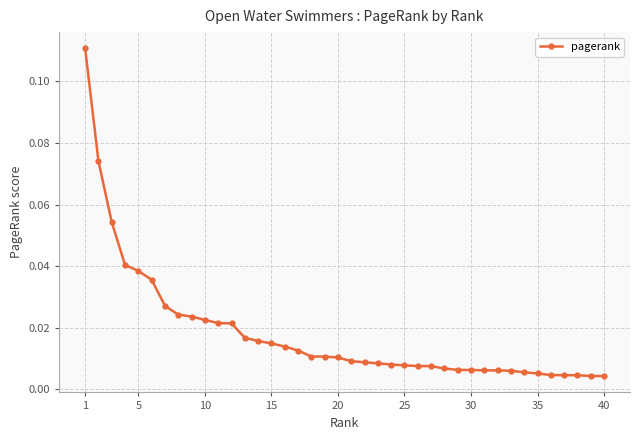

Does the chart have visible grid lines?

Yes